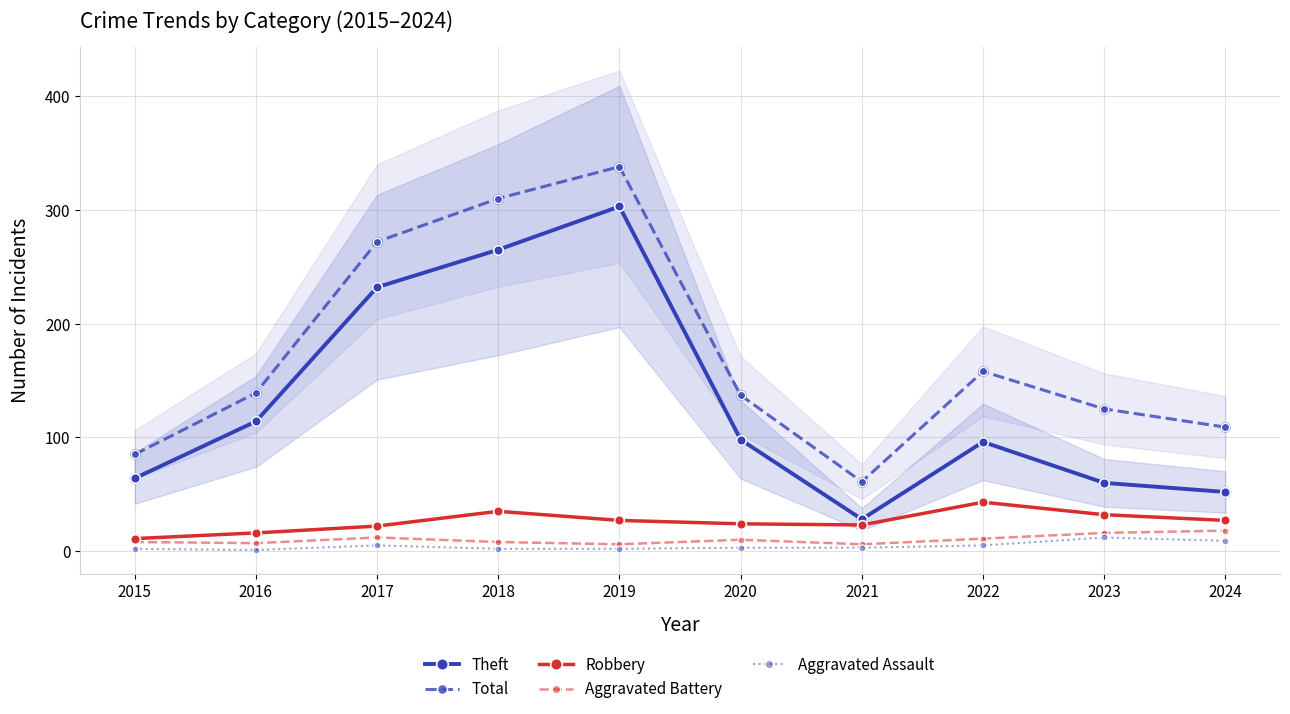

At how many categories does at least one series exceed 88?

8